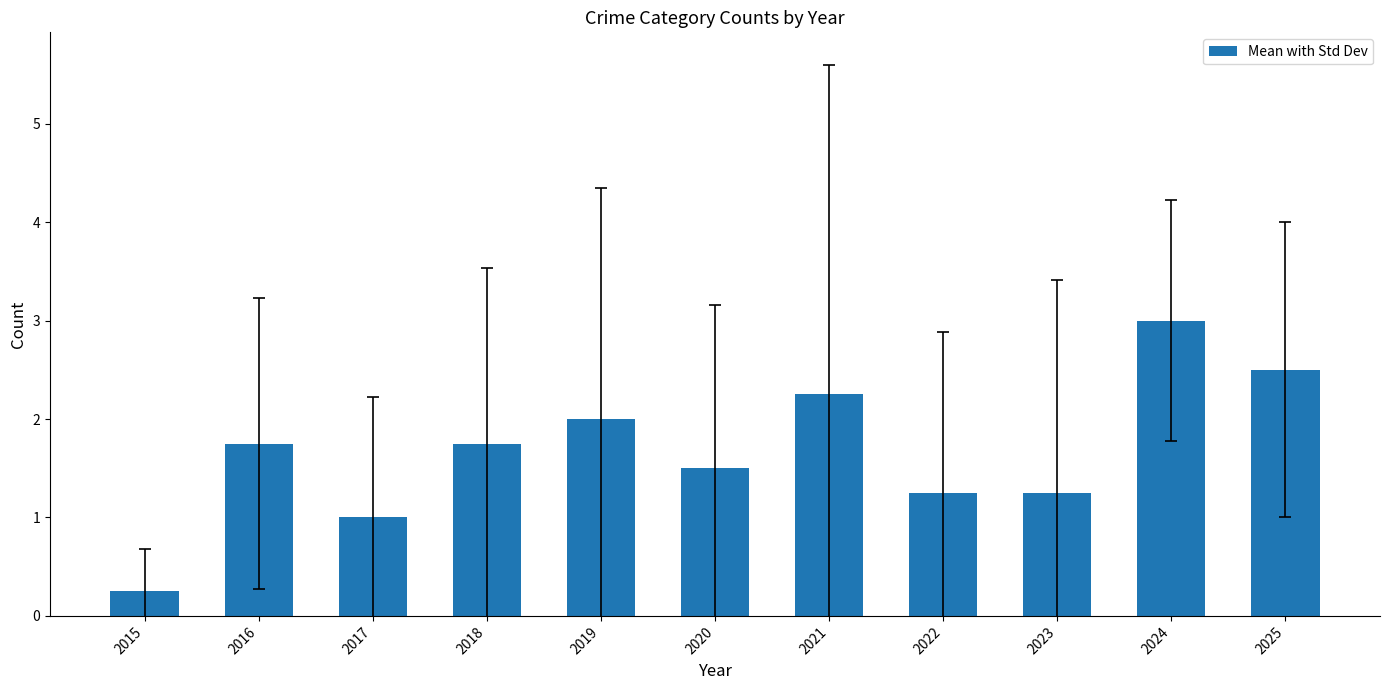

Is it true that the value at 2022 is 1.2?

True